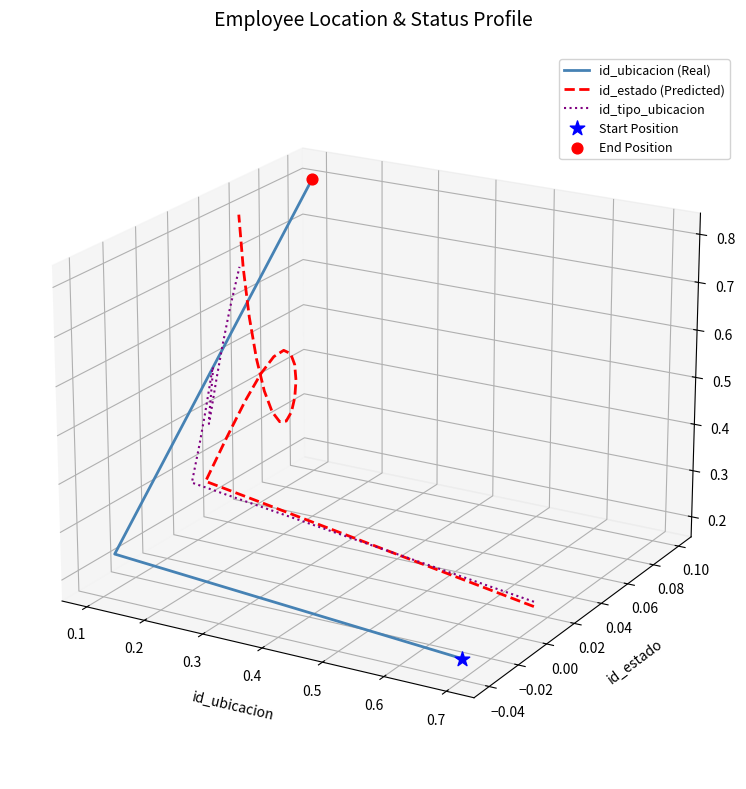

What are all the series names shown in the legend?

id_ubicacion (Real), id_estado (Predicted), id_tipo_ubicacion